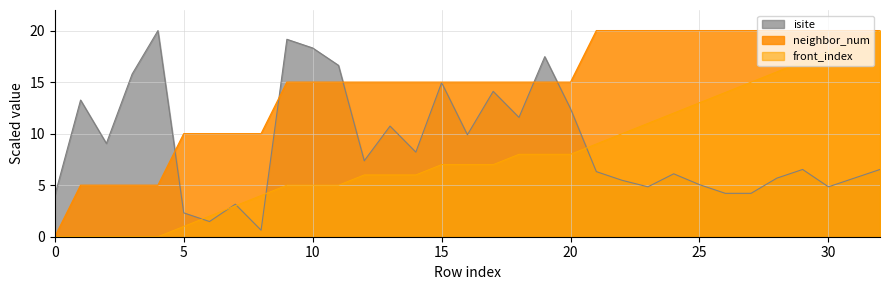

How many values in the neighbor_num series are below 15?

9